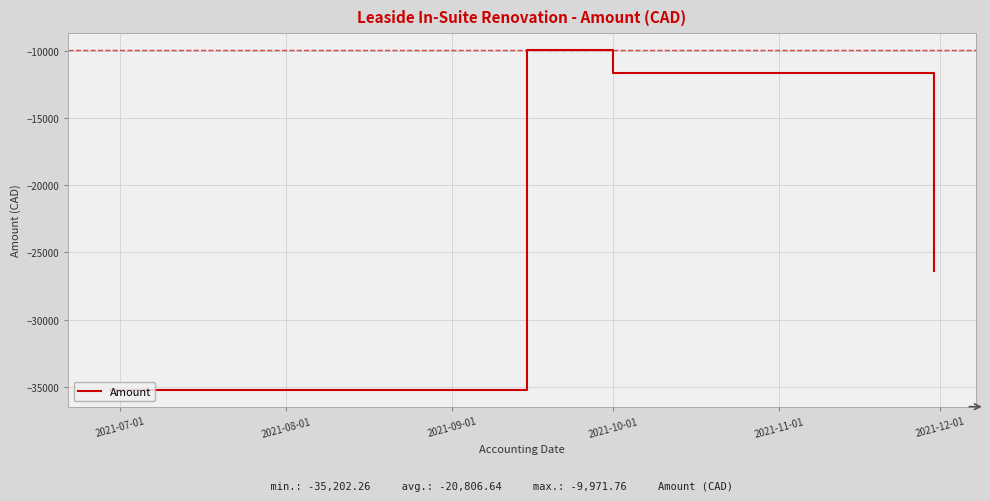

What is the difference between the maximum and second lowest values?

16402.7